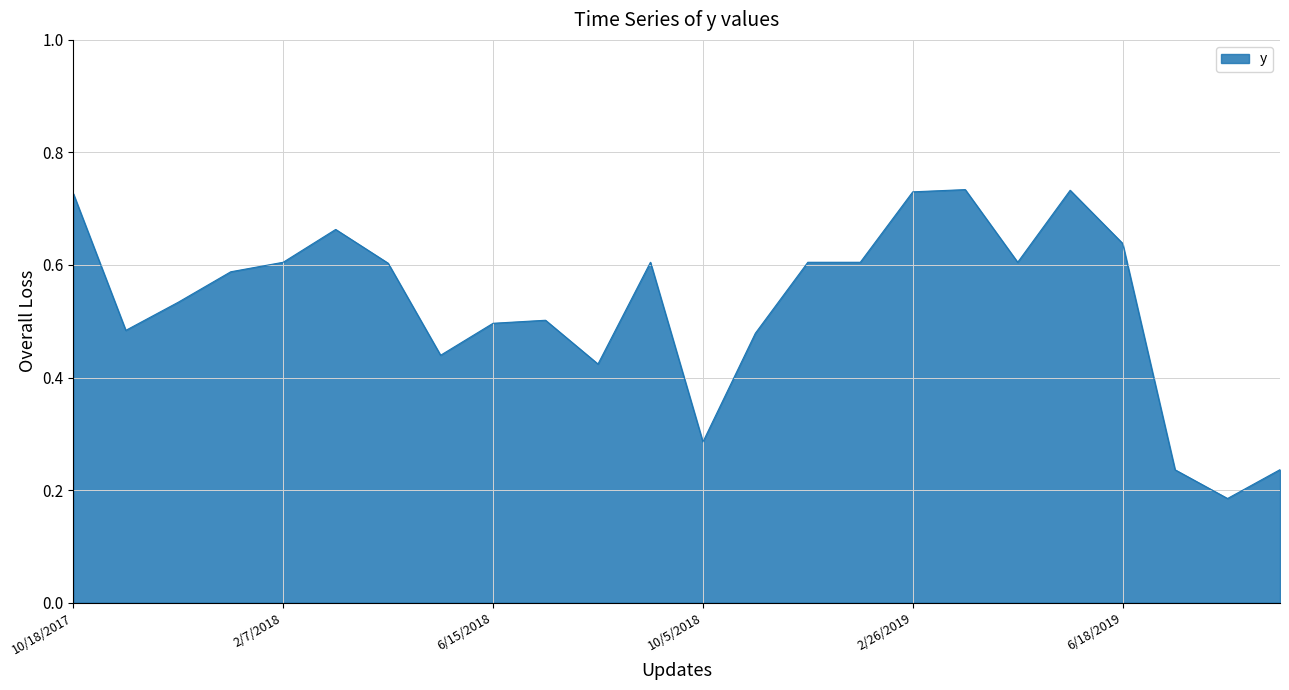

Where is the first local maximum?

3/27/2018